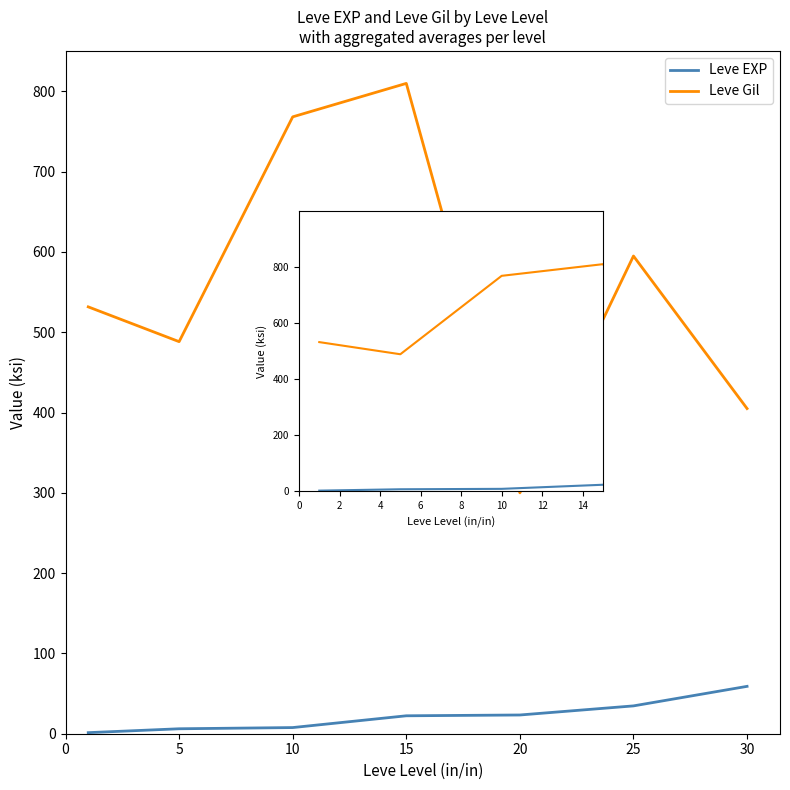

Rank the series by their average value, from lowest to highest.

Leve EXP, Leve Gil